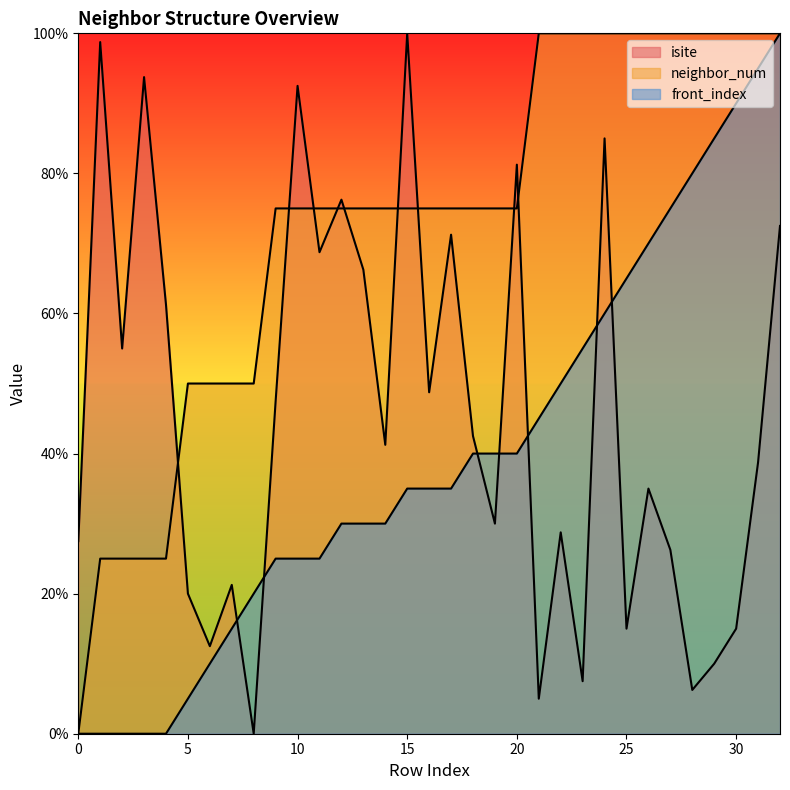

What is the value of the isite point at the 32nd from the left?

38.8